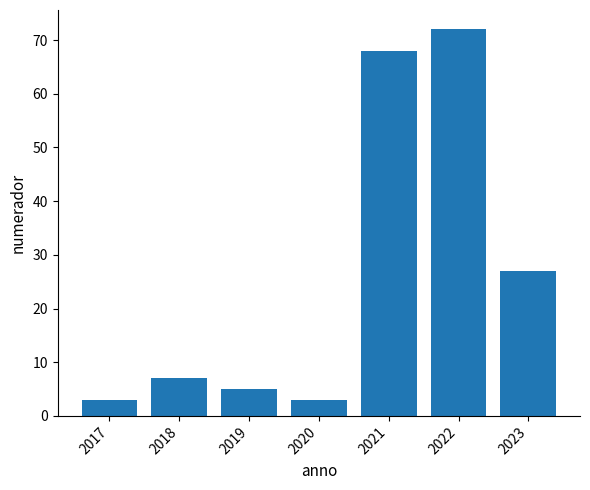

Reading left to right, transcribe all the data shown in this chart.

3	7	5	3	68	72	27